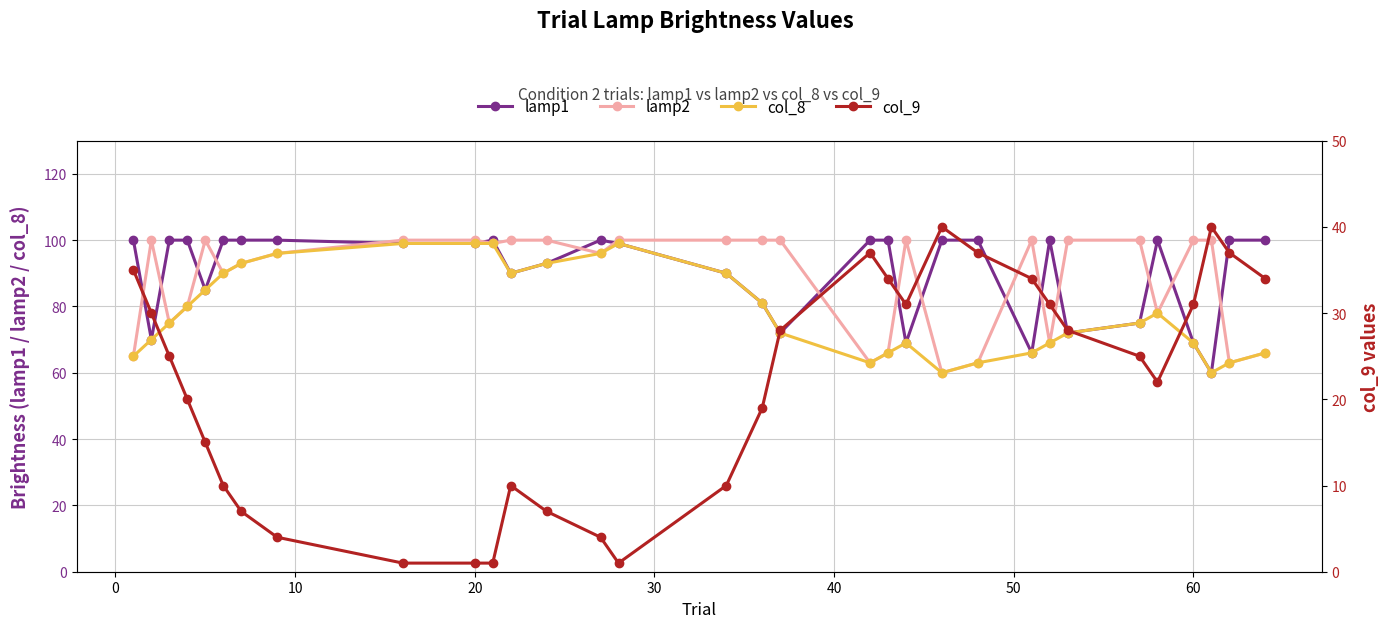

What is the minimum value shown in the chart?

1